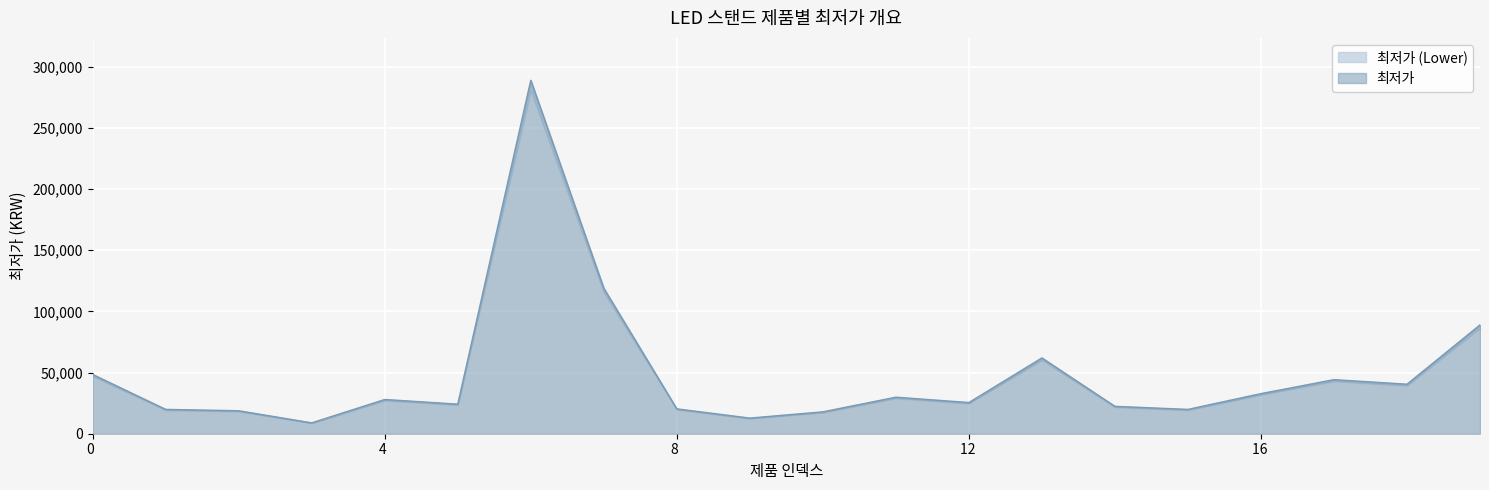

How many data points are above 28000?

9